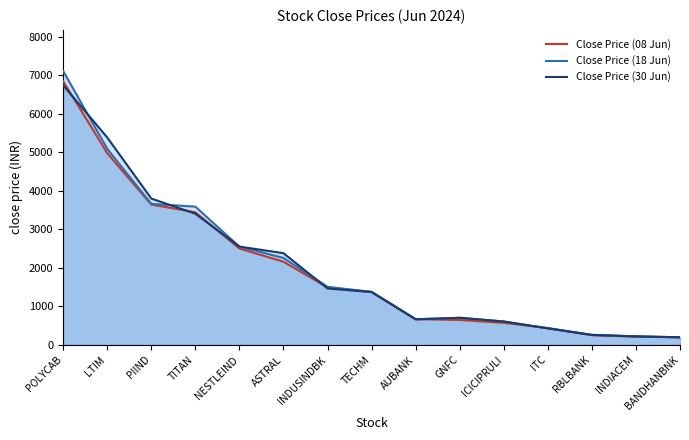

The Close Price (30 Jun) series shows 2706.7 at POLYCAB. True or false?

False